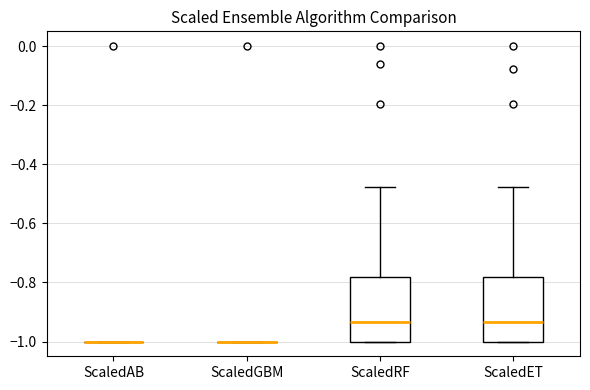

Reading left to right, read every box against the y-axis: the position of its median line, the range the box covers, and the ends of its whiskers. The values are not printed on the chart, so give them approximately, as read against the axis.

ScaledAB: box collapsed to a line at -1.00, whiskers -1.00 to -1.00
ScaledGBM: box collapsed to a line at -1.00, whiskers -1.00 to -1.00
ScaledRF: median -0.94, box -1.00 to -0.78, whiskers -1.00 to -0.48
ScaledET: median -0.94, box -1.00 to -0.78, whiskers -1.00 to -0.48